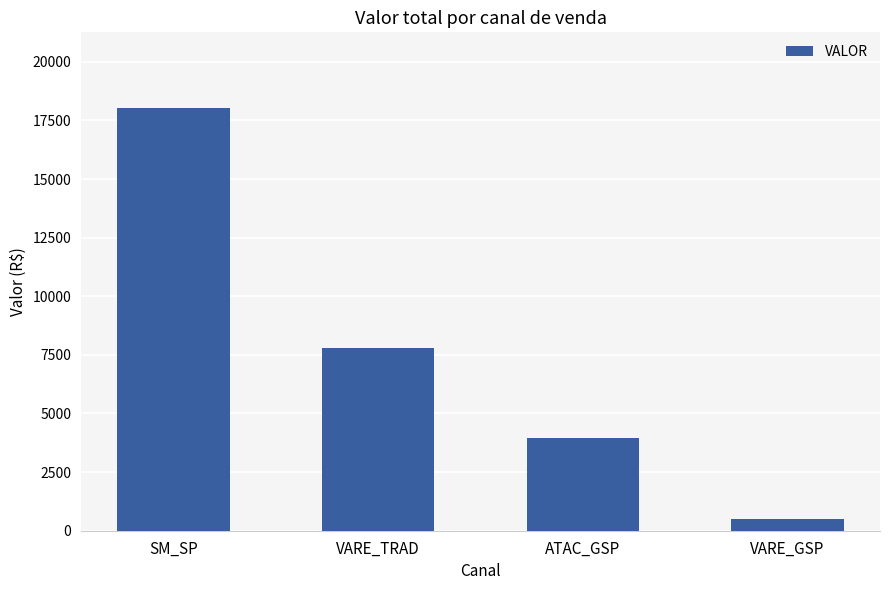

What is the label of the 4th bar from the right?

SM_SP